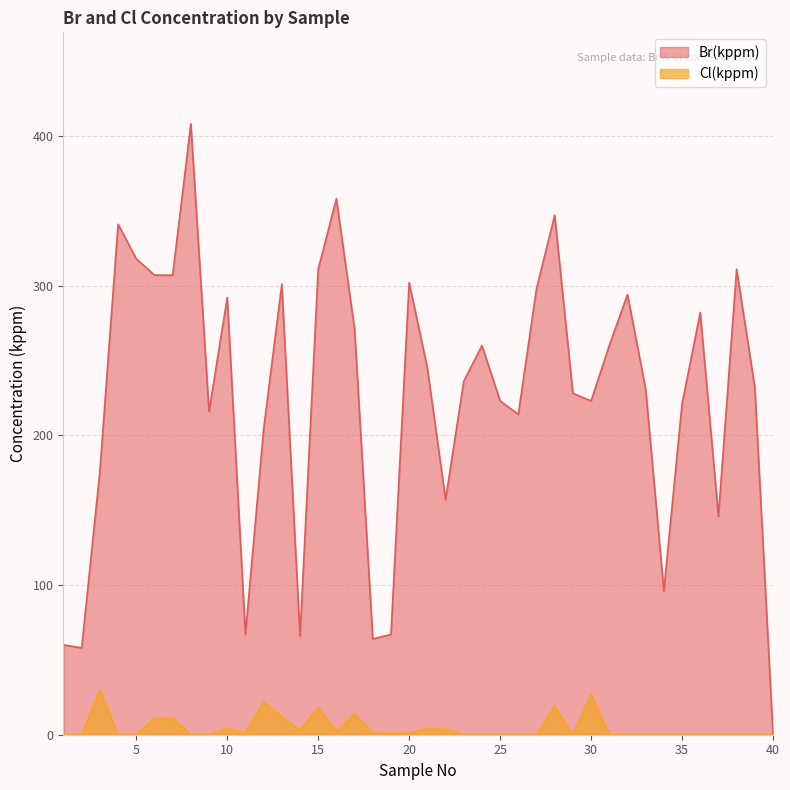

How many lines are shown in the chart?

2